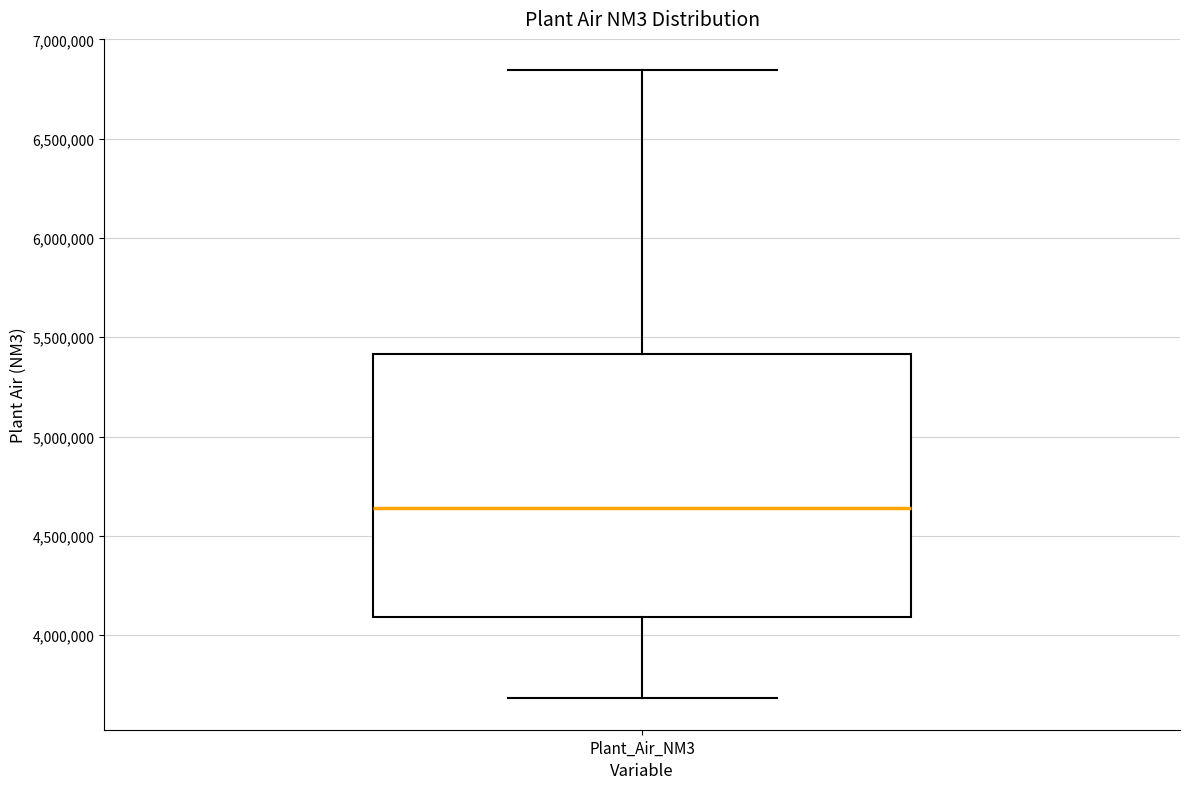

Where is the upper edge of the box for Plant_Air_NM3 on the y-axis? The values are not printed on the chart, so give them approximately, as read against the axis.

5400000